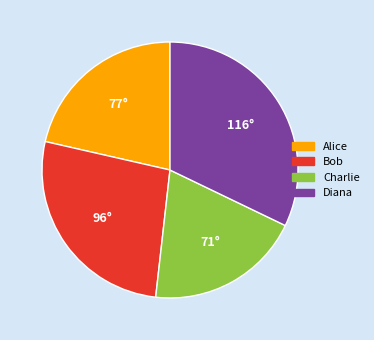

Is the sum of Alice and Diana greater than half?

Yes